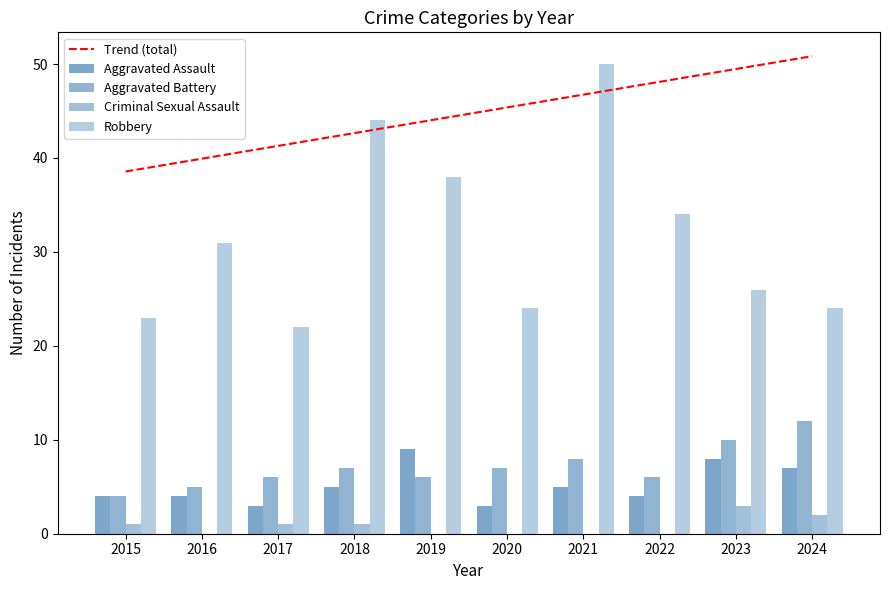

Read the Aggravated Assault value at 2023.

8.0